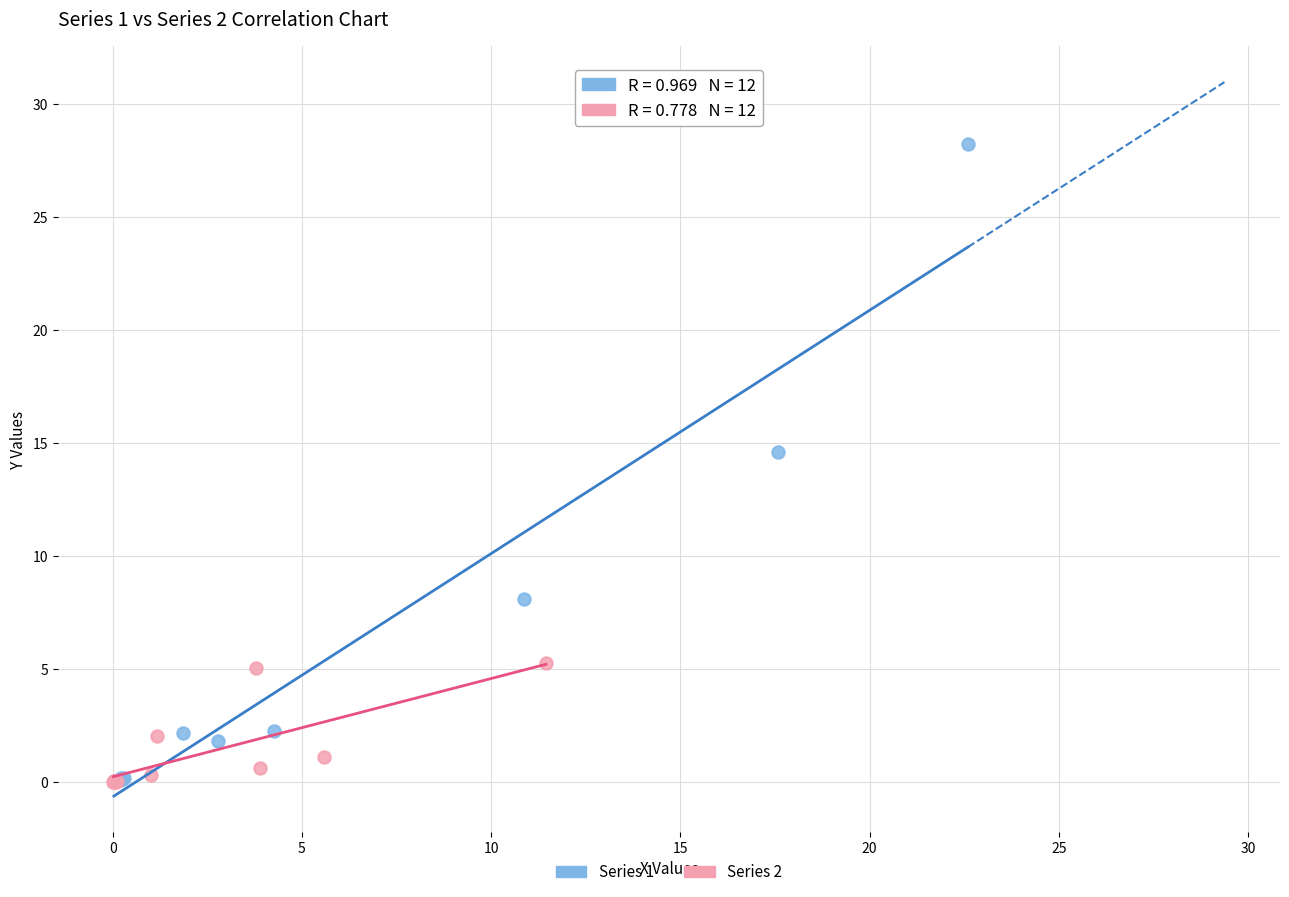

Which series has the widest spread of Y values?

Series 1